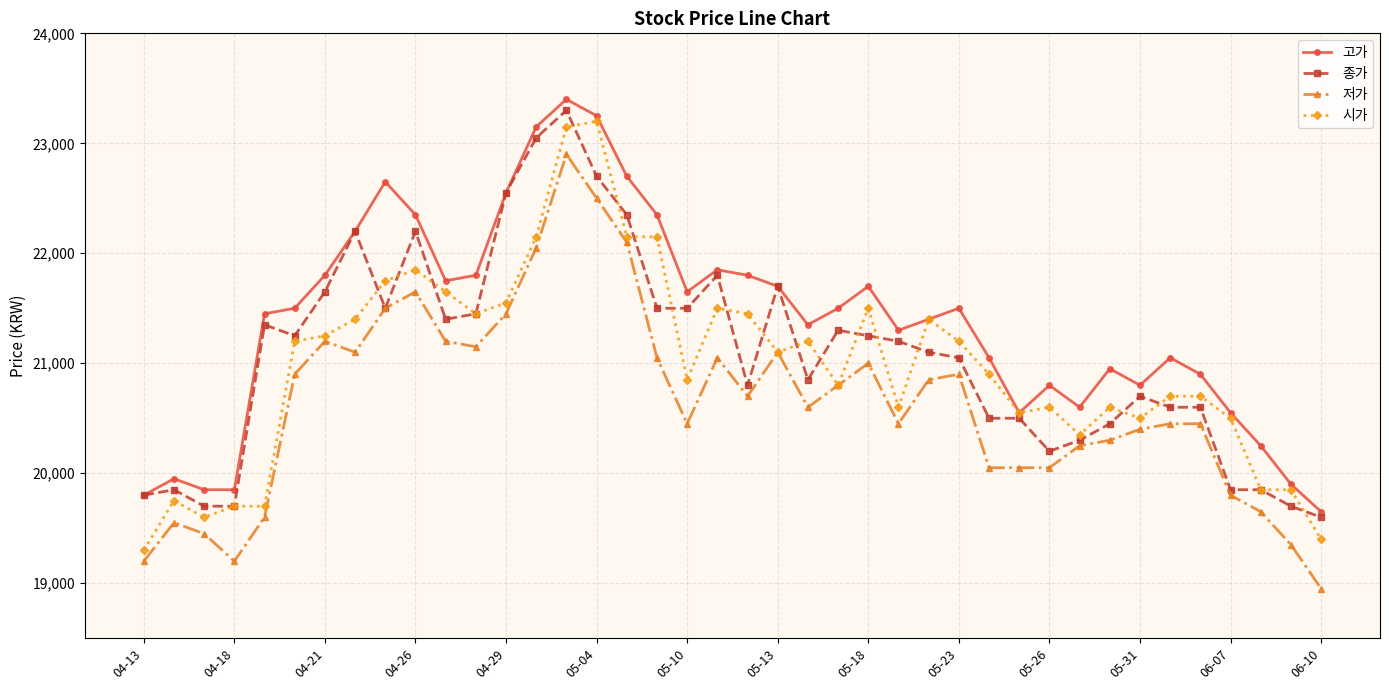

True or false: 시가 has more than 0 interior local peaks.

True